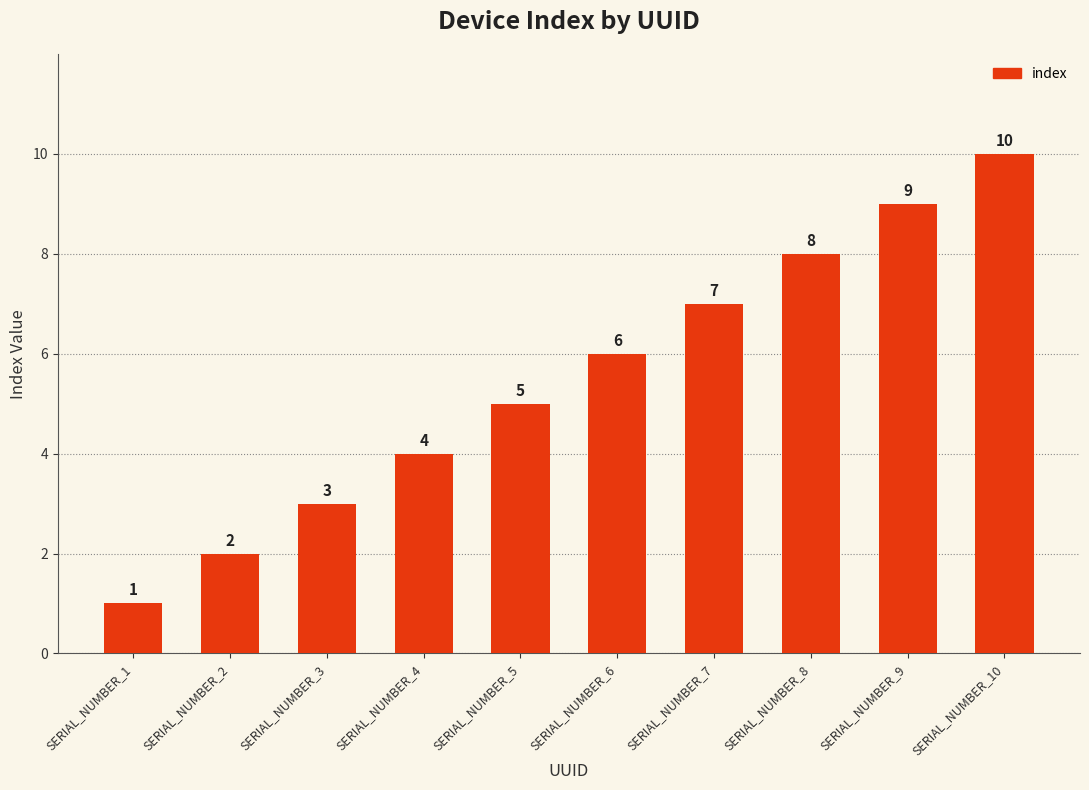

What is the maximum value shown in the chart?

10